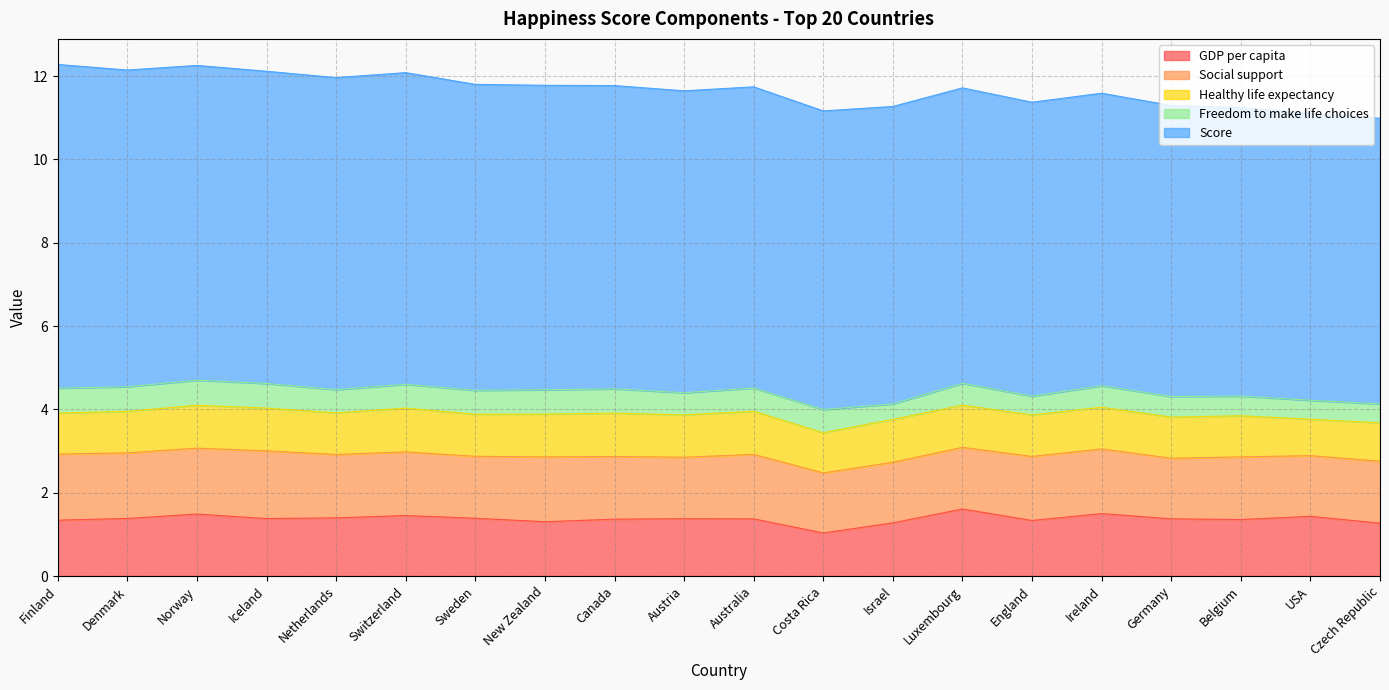

Does the chart have visible grid lines?

Yes